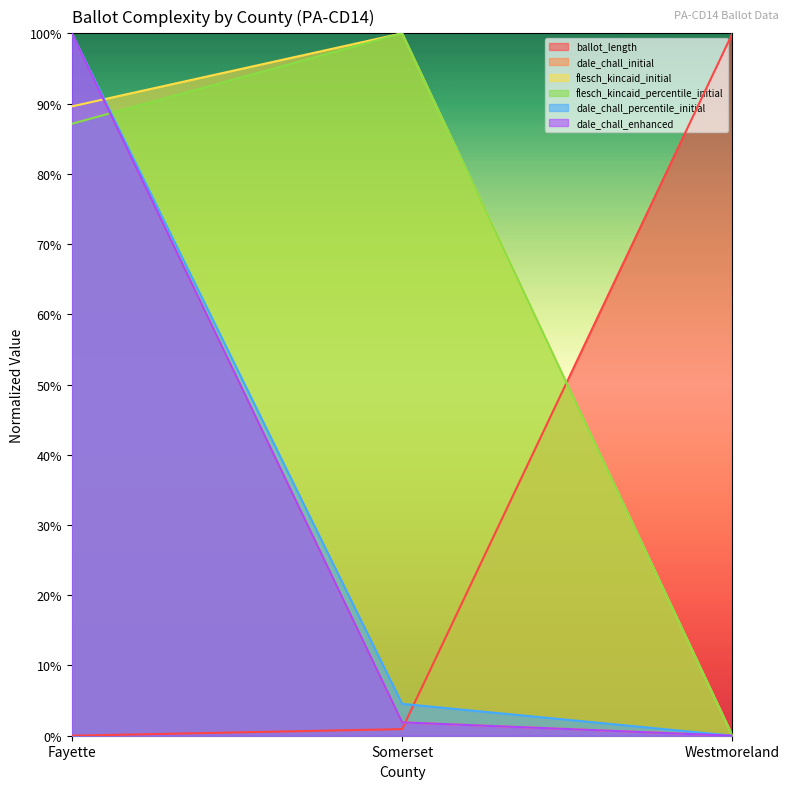

Is it true that dale_chall_initial equals 1.0 at Fayette?

True